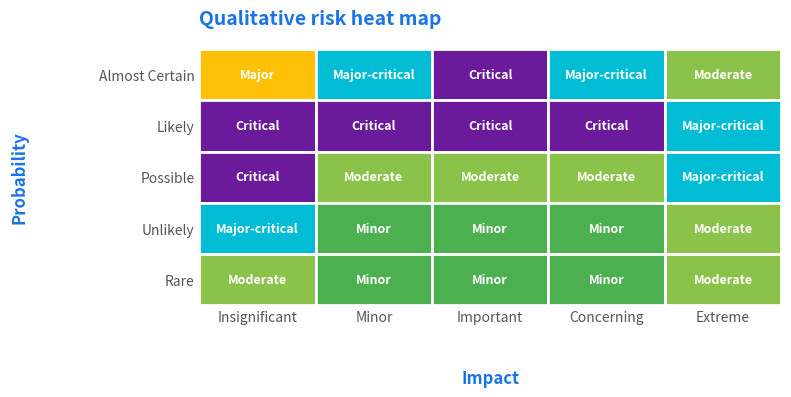

At how many categories does at least one series exceed 101?

5